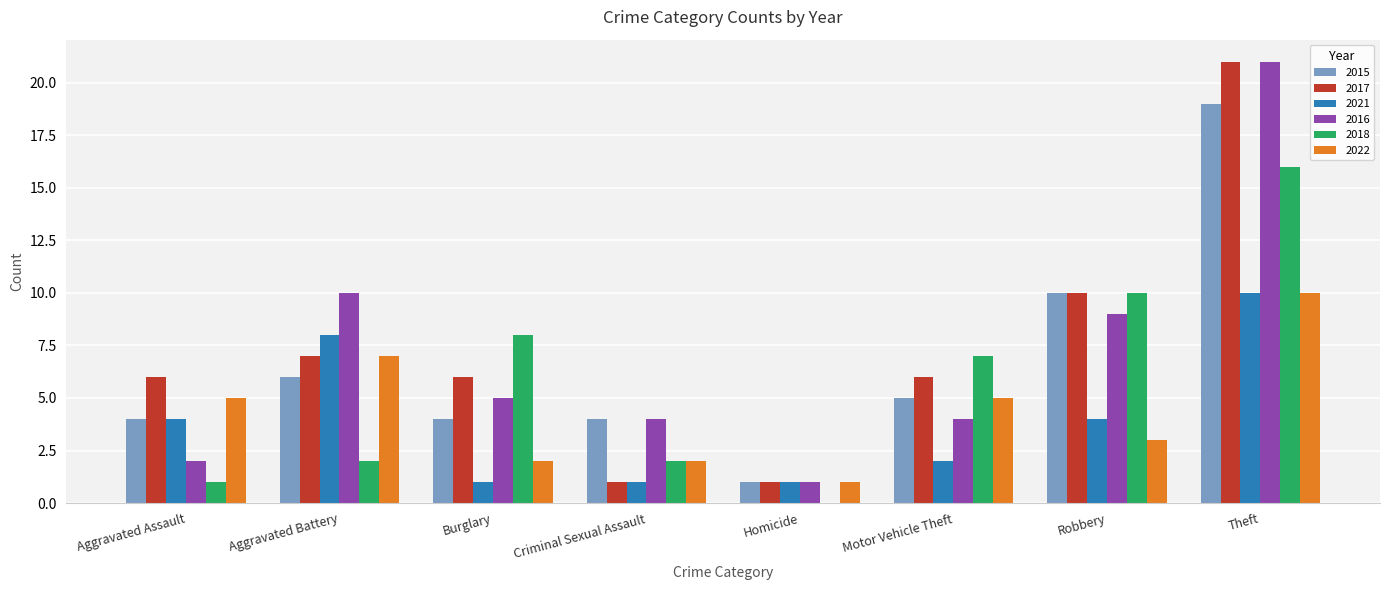

Is it true that 2016 equals 30 at Theft?

False